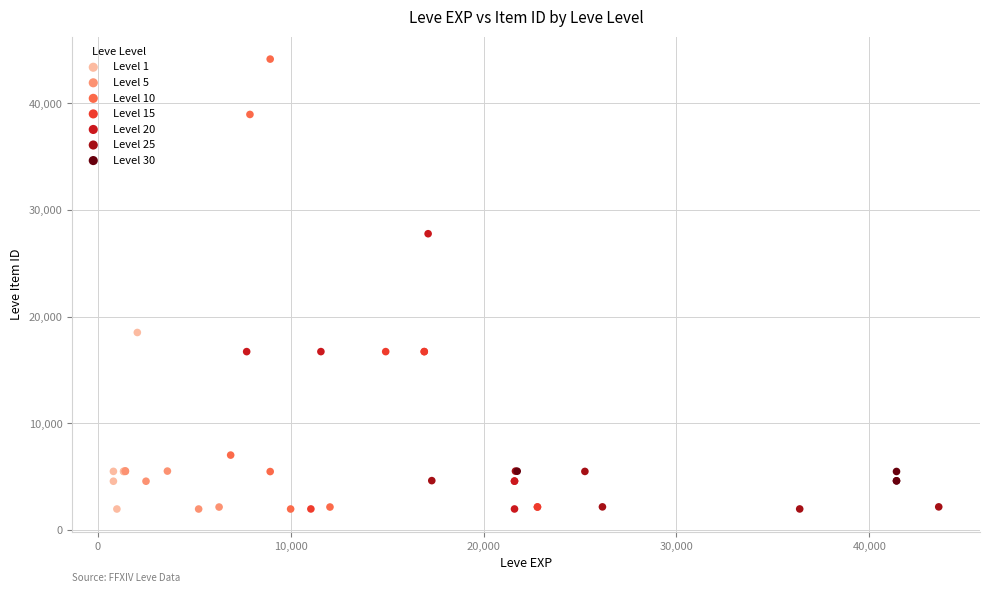

Which series reaches the maximum Y coordinate?

Level 10